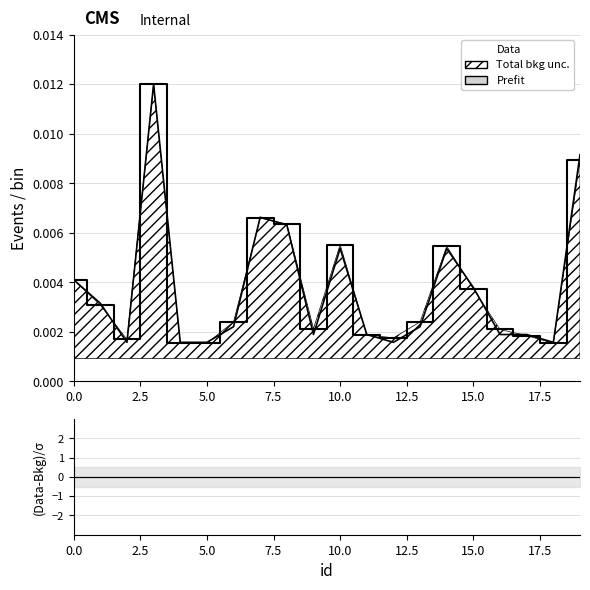

The Prefit series shows 0.0 at 18. True or false?

True